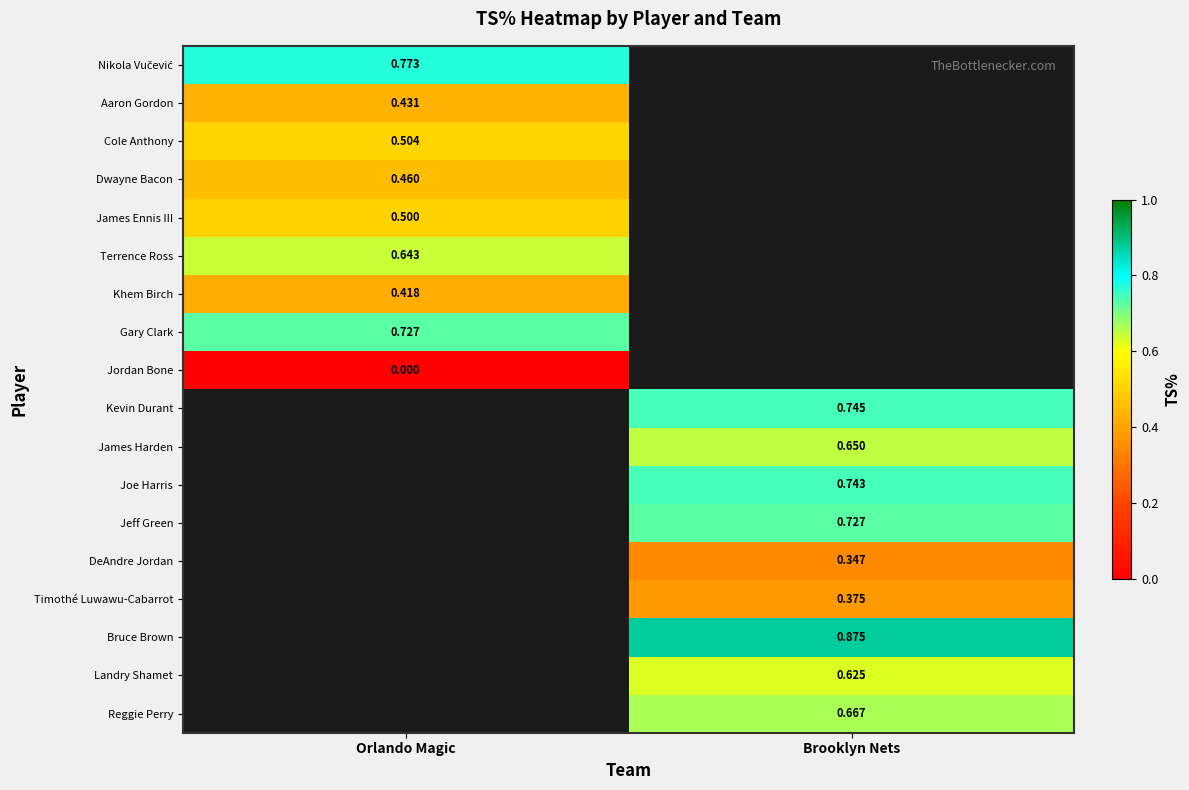

What is the approximate value of Cole Anthony at Orlando Magic?

0.5